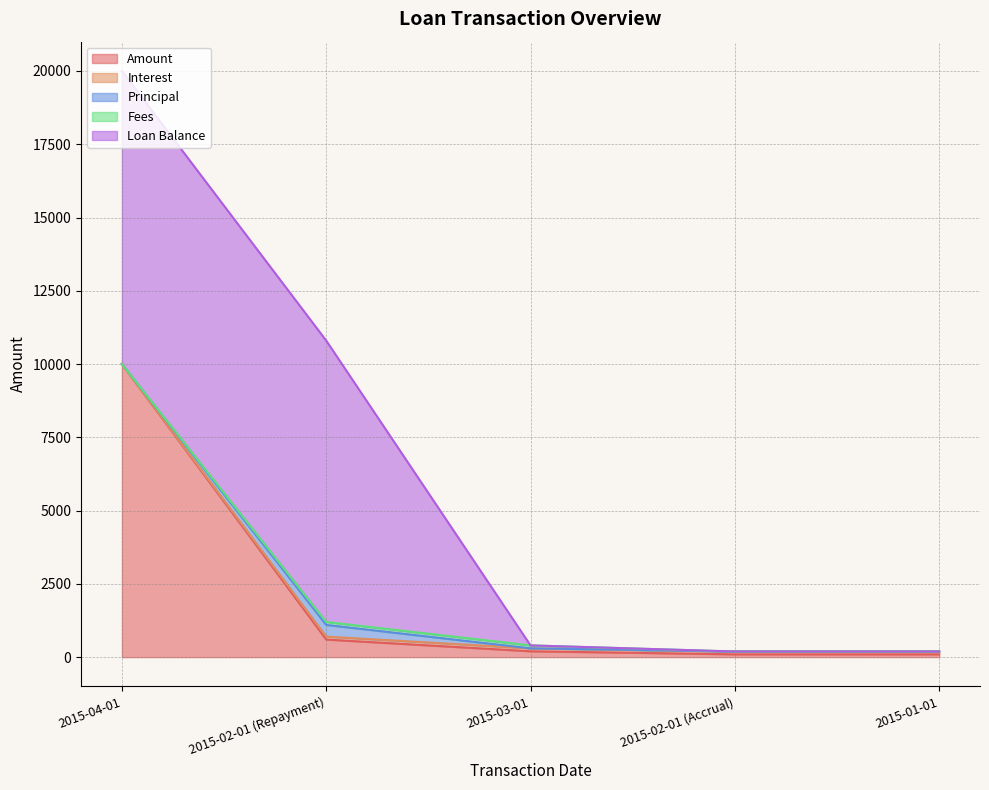

Which series has the largest total across all categories?

Loan Balance